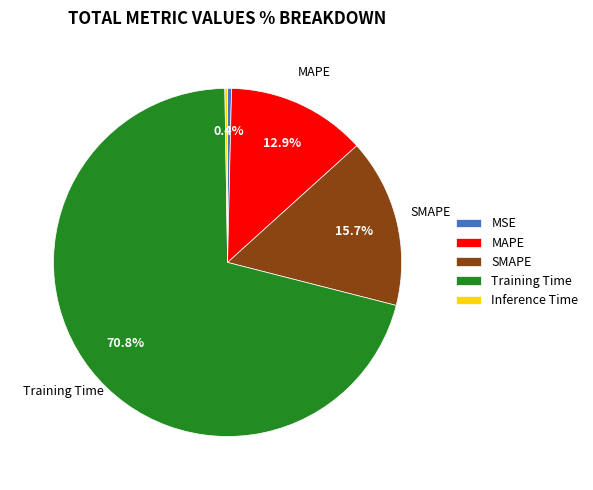

Between Training Time and MSE, which is larger?

Training Time